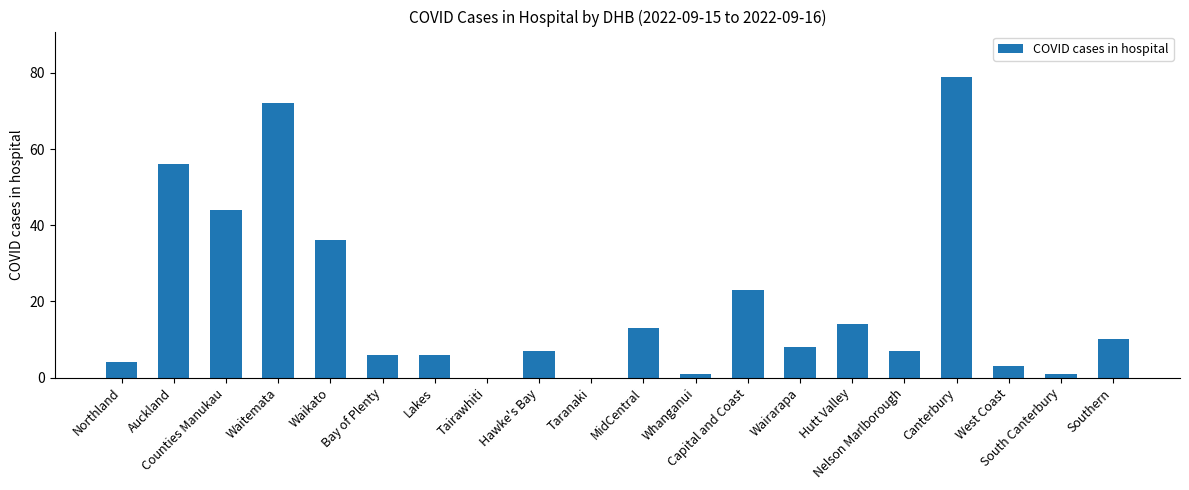

What is the greatest value displayed?

79